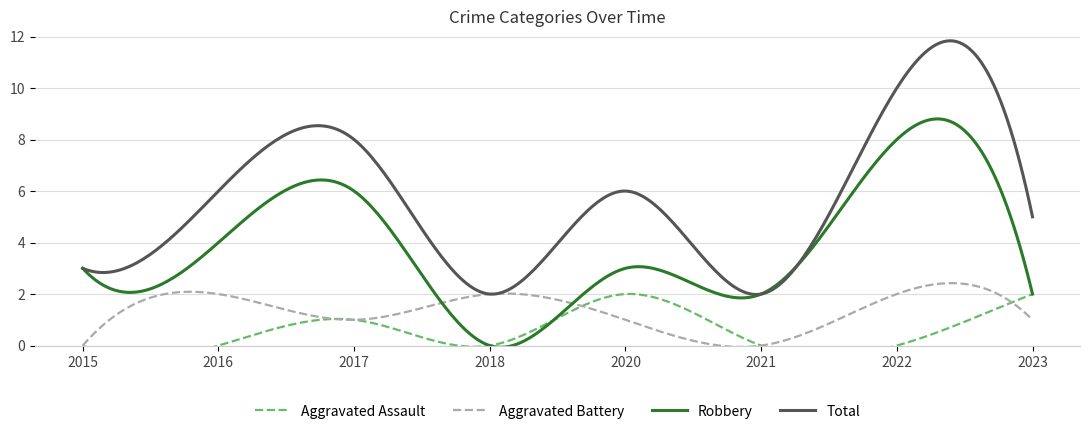

Rank the series by their maximum value, from lowest to highest.

Aggravated Assault, Aggravated Battery, Robbery, Total